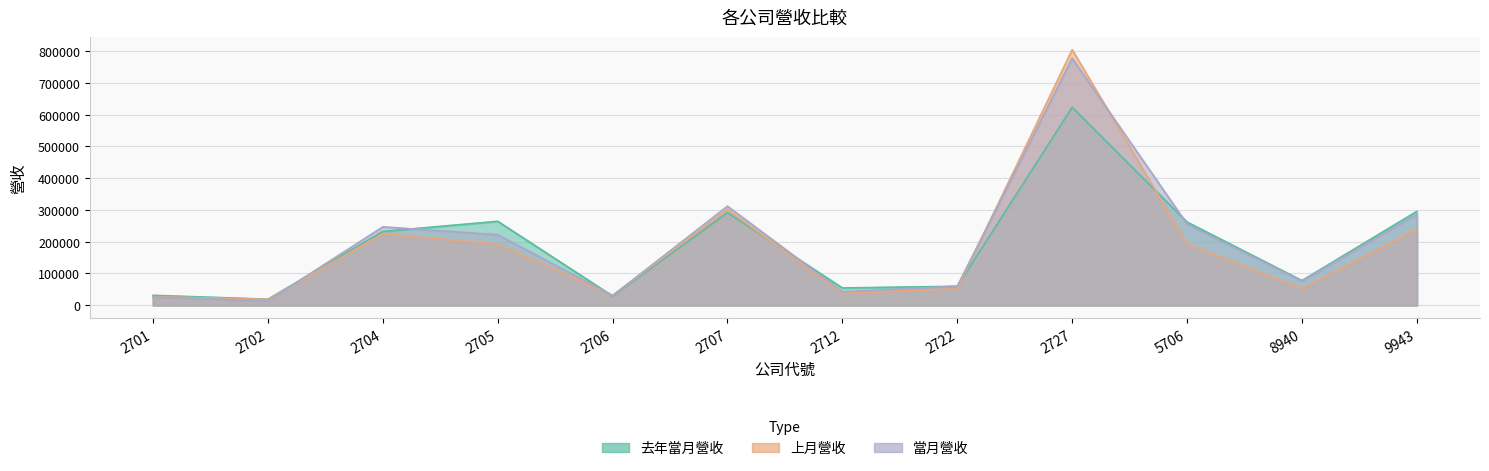

Which series changed the most between 2702 and 2704?

當月營收